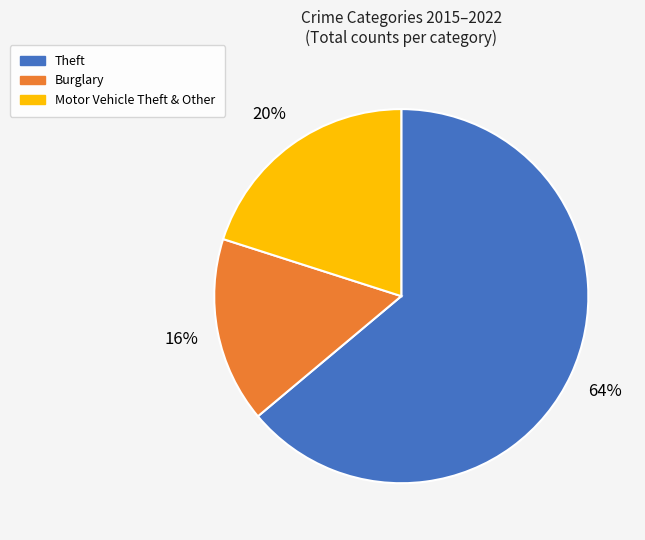

How many segments does this pie chart have?

3